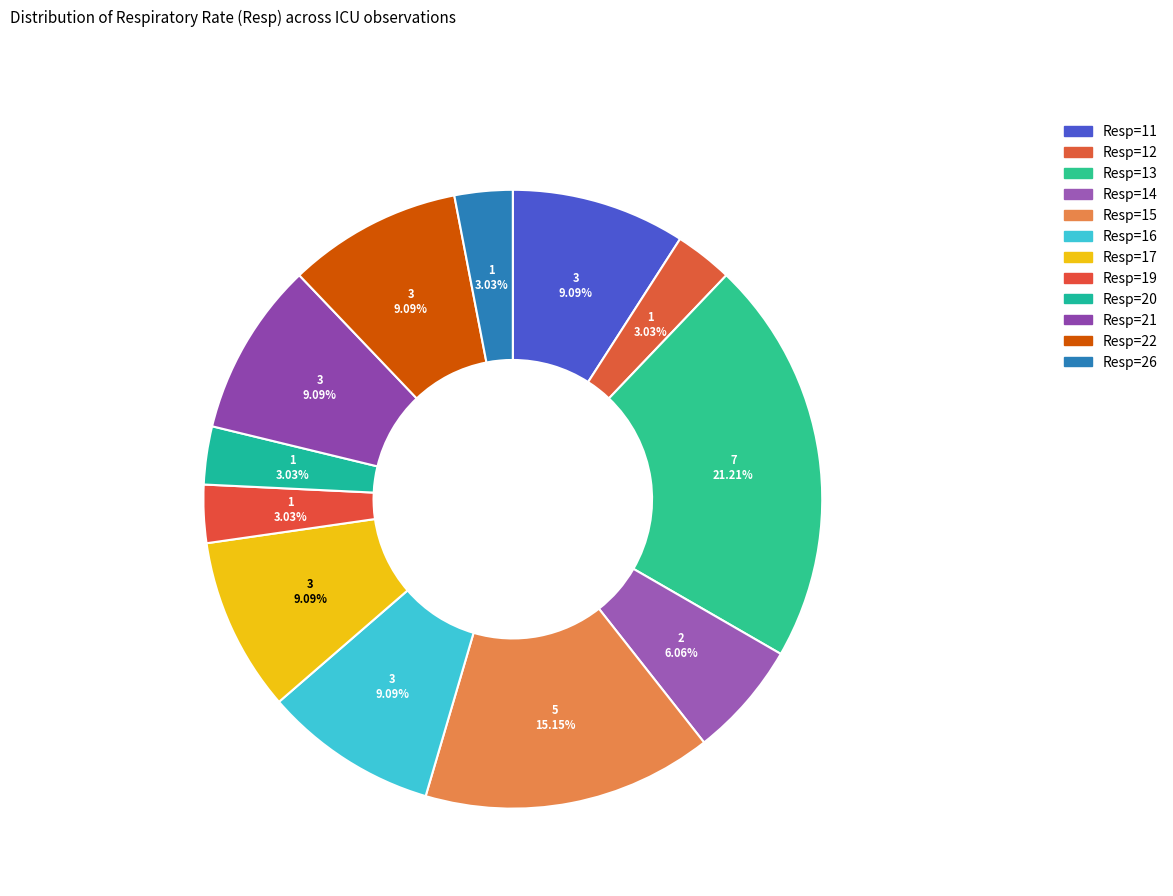

How many slices are in this pie chart?

12